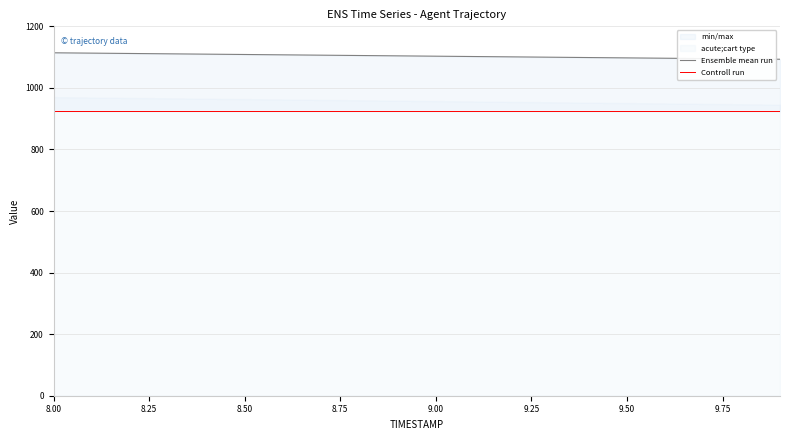

At which category is the sum across all series the highest?

8.00